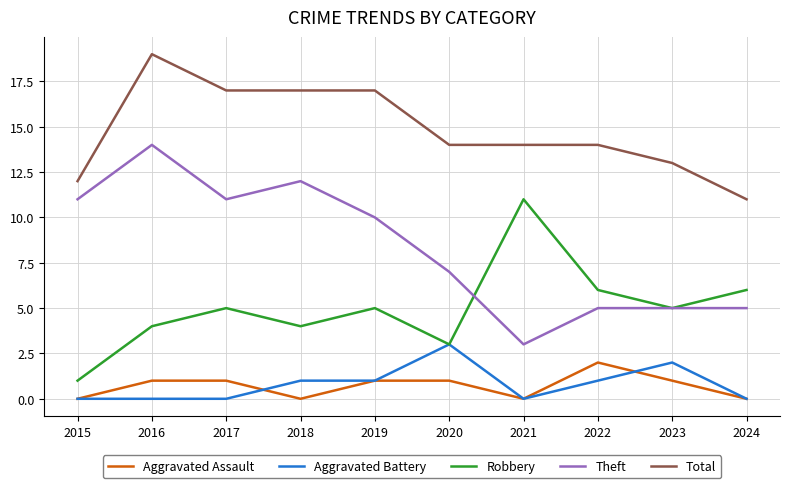

List the series in order of their peak value, highest first.

Total, Theft, Robbery, Aggravated Battery, Aggravated Assault